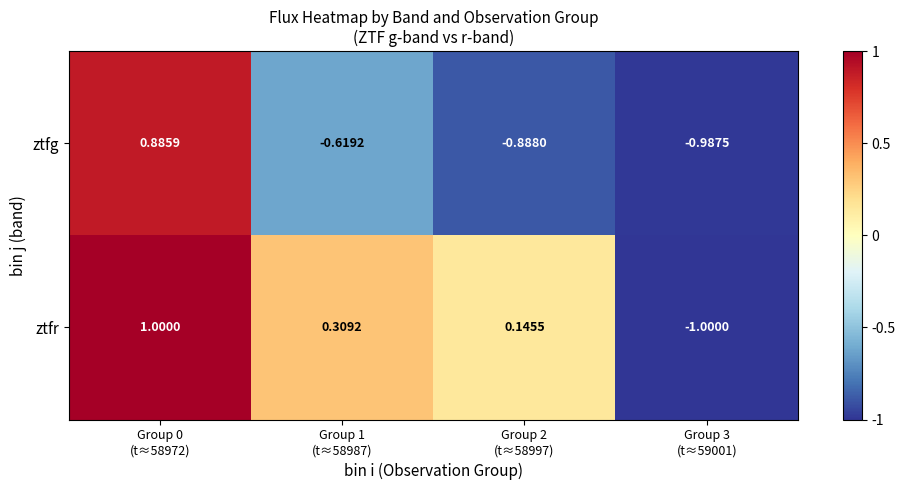

Which series has the largest range (max minus min)?

ztfr